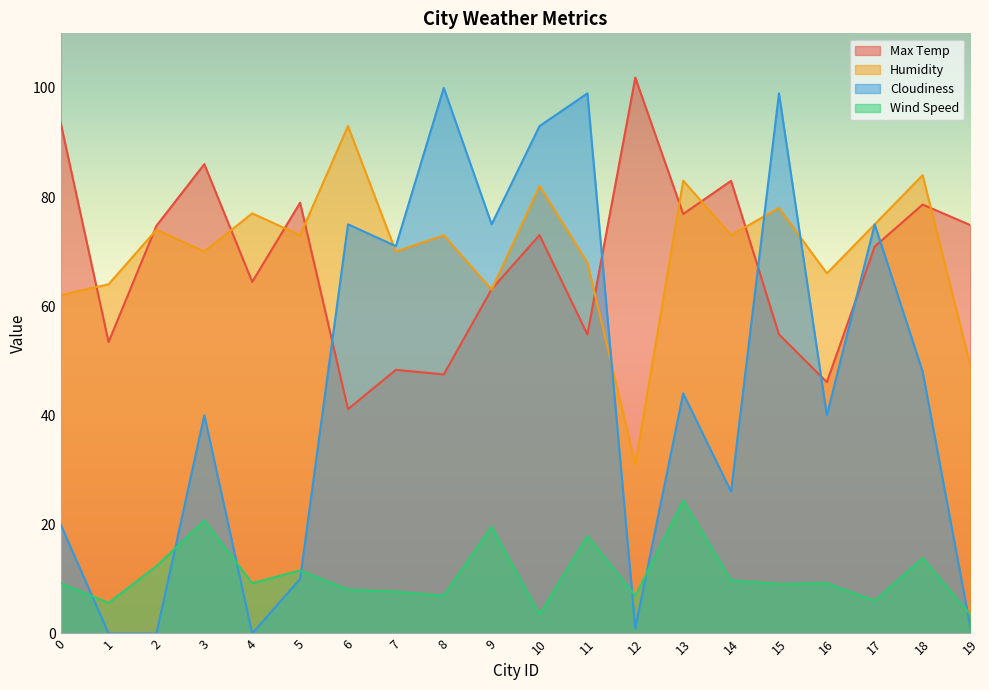

Count the number of categories in the chart.

20